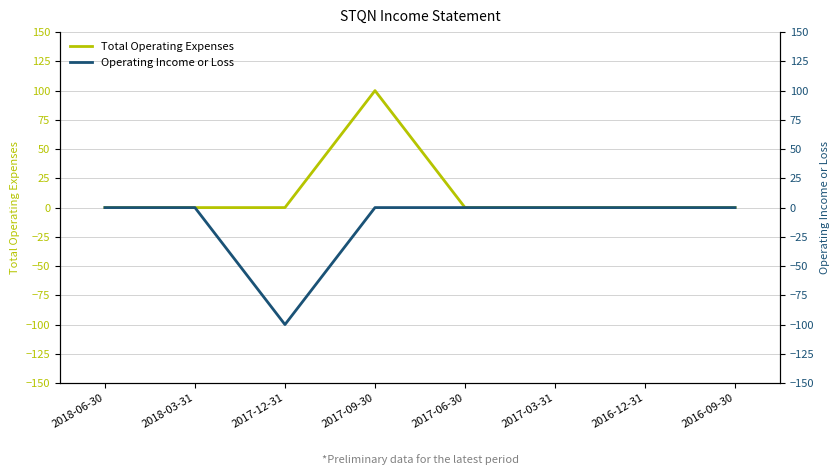

Rank the series by their maximum value, from lowest to highest.

Operating Income or Loss, Total Operating Expenses